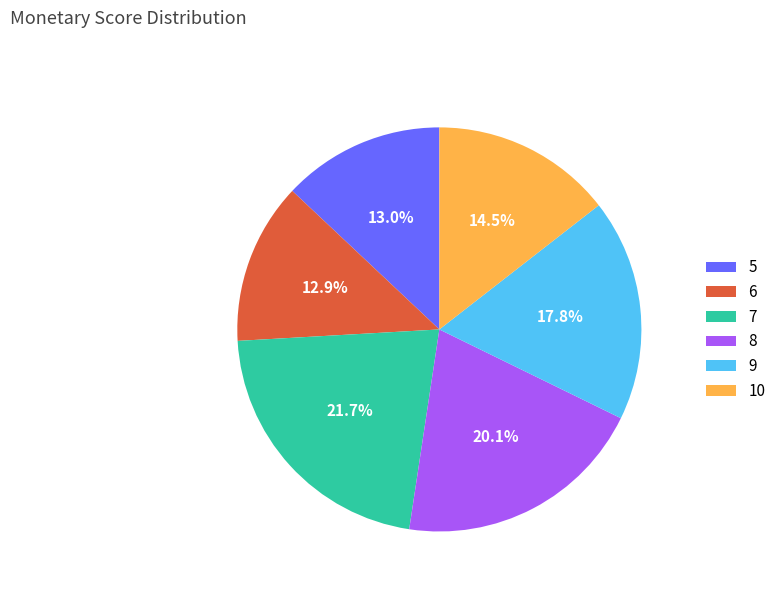

How many segments does this pie chart have?

6